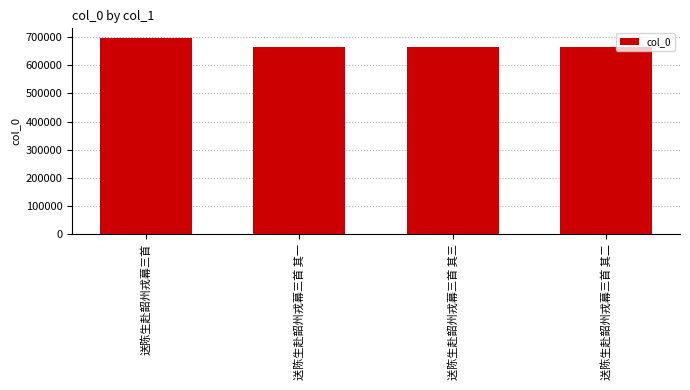

What is the ratio of the value at 送陈生赴韶州戎幕三首 其二 to the value at 送陈生赴韶州戎幕三首 其一?

1.0